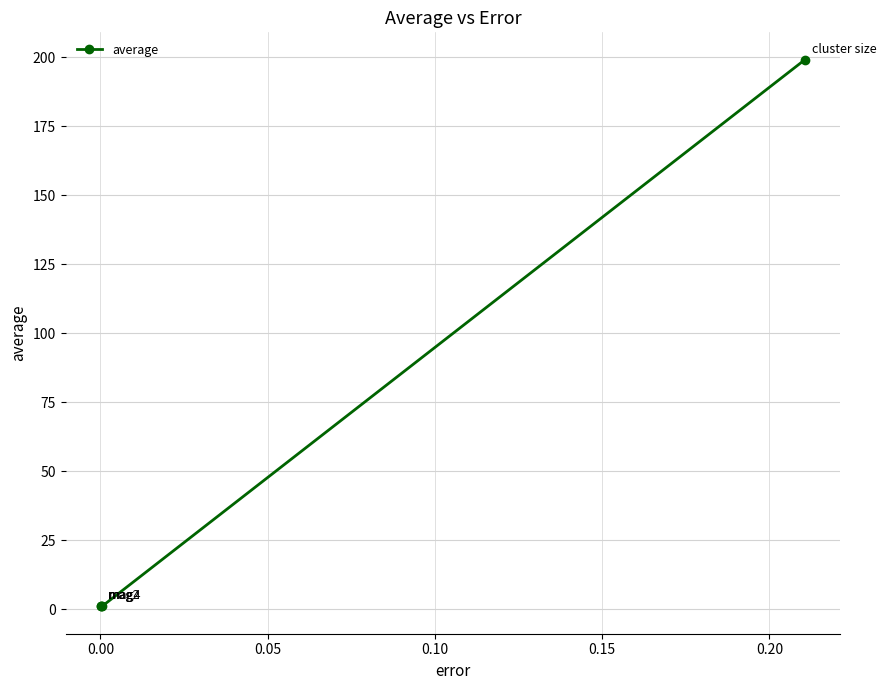

How many lines are shown in the chart?

1